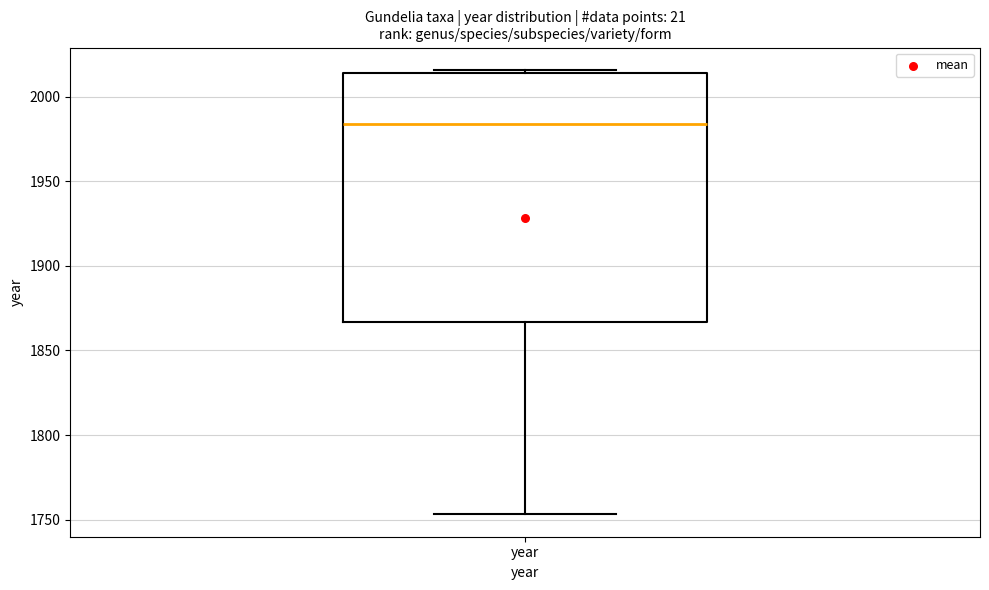

Read this box plot against the y-axis: the position of the median line, the range covered by the box, and the ends of both whiskers. The values are not printed on the chart, so give them approximately, as read against the axis.

median 1985, box 1865 to 2015, whiskers 1755 to 2015 (just above the box's upper edge)